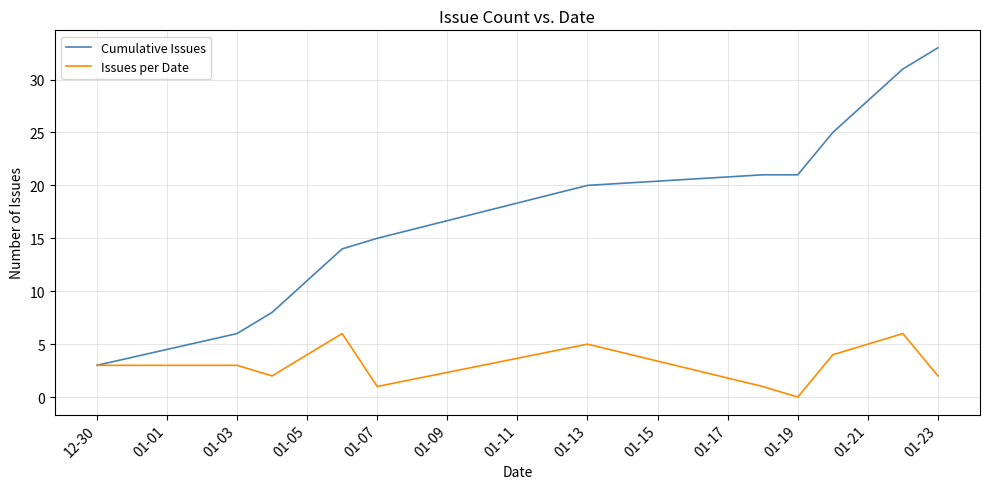

Count the number of data series in this chart.

2